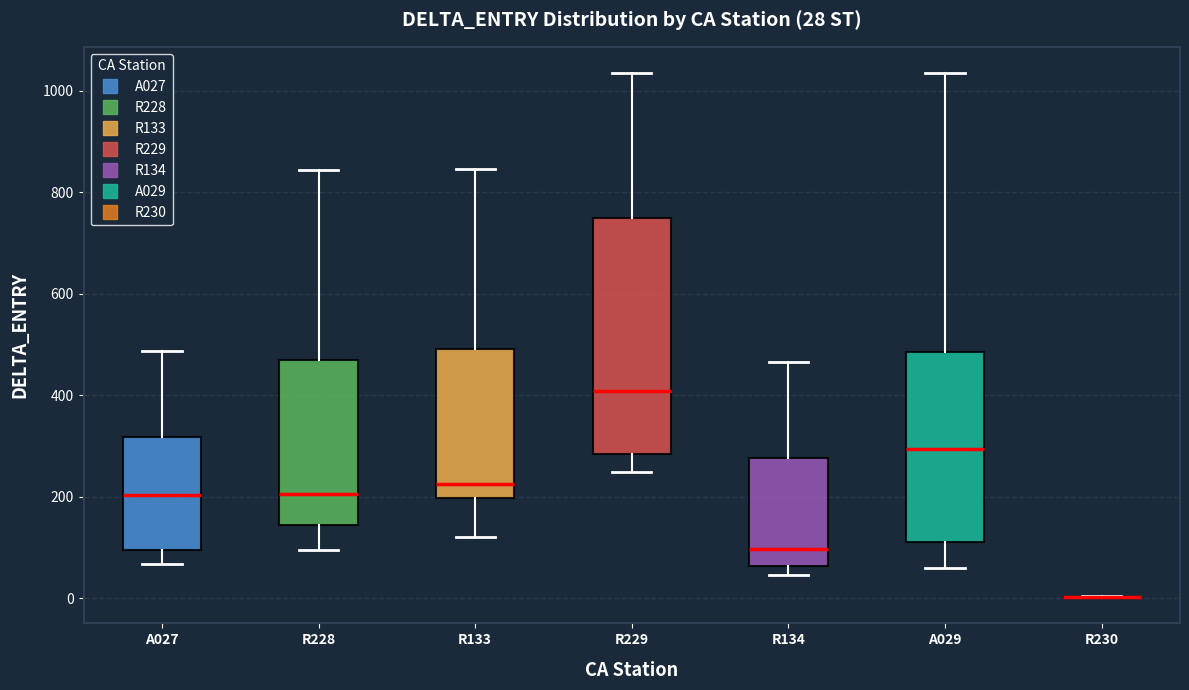

Comparing the boxes themselves (not the whiskers), which one is the tallest?

R229